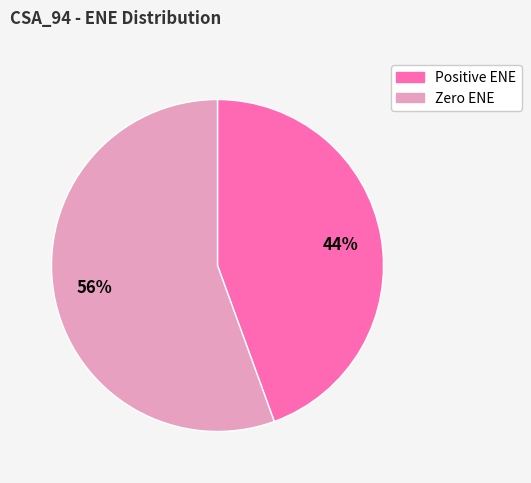

Is there a majority slice in this chart?

Yes